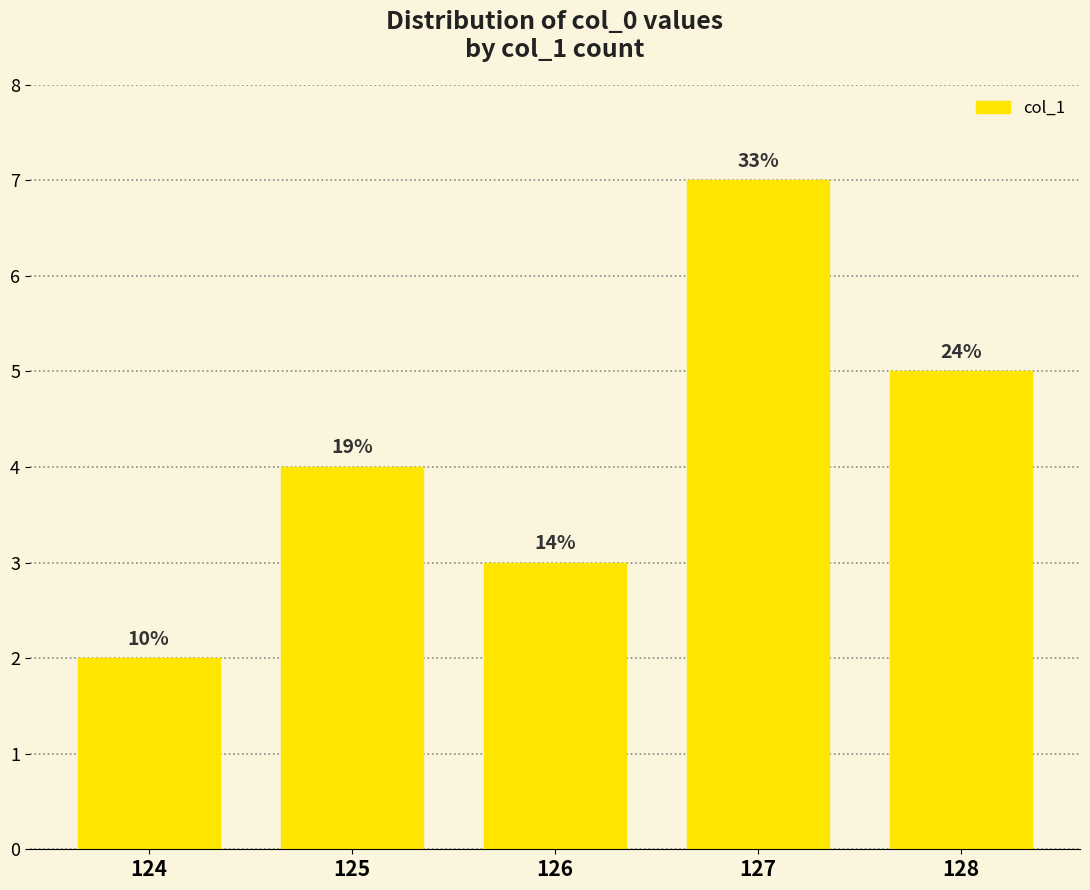

Between 128 and 126, which is larger?

128